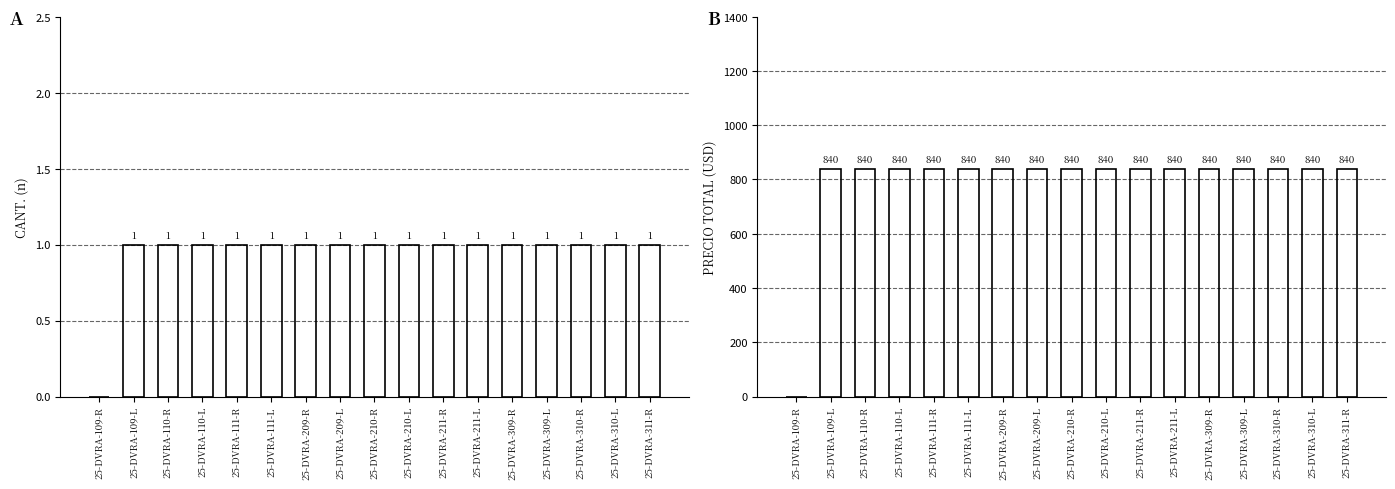

The value of PRECIO TOTAL at 25-DVRA-109-R is 0. True or false?

True